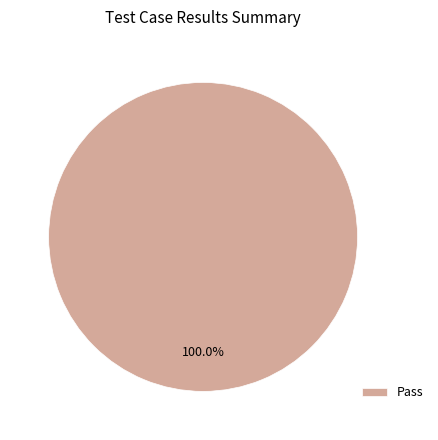

What percentage is the Pass slice, to the nearest percent?

100%